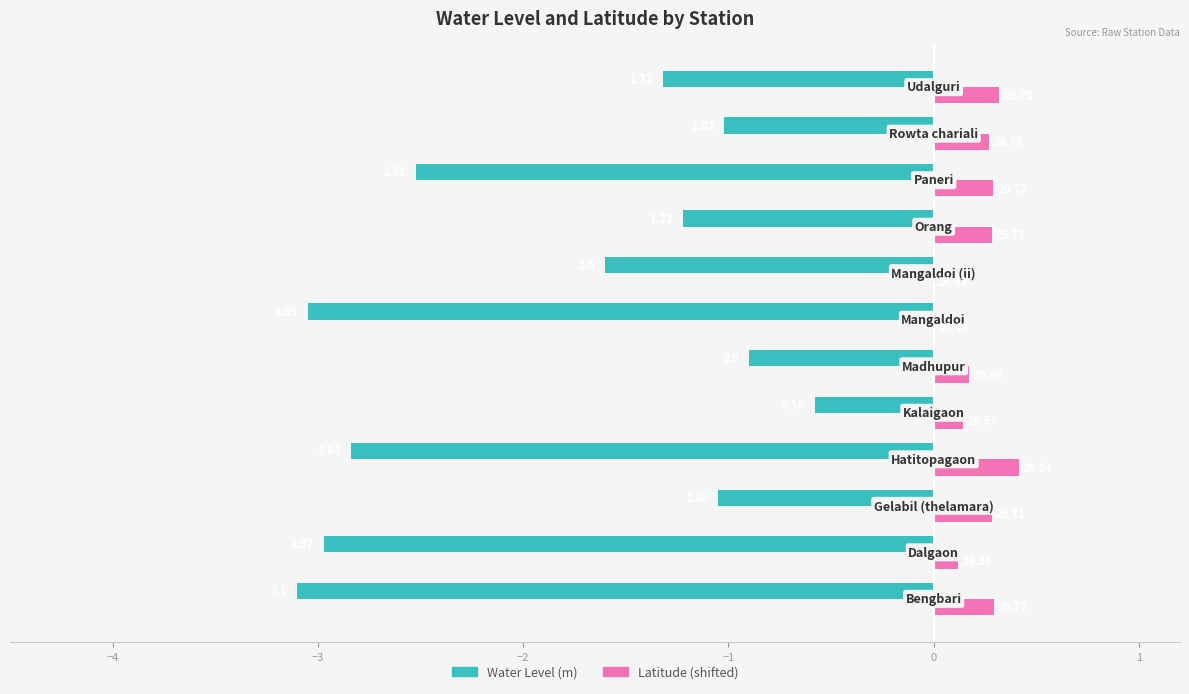

What is the sum of all Water Level (m) values?

-22.2